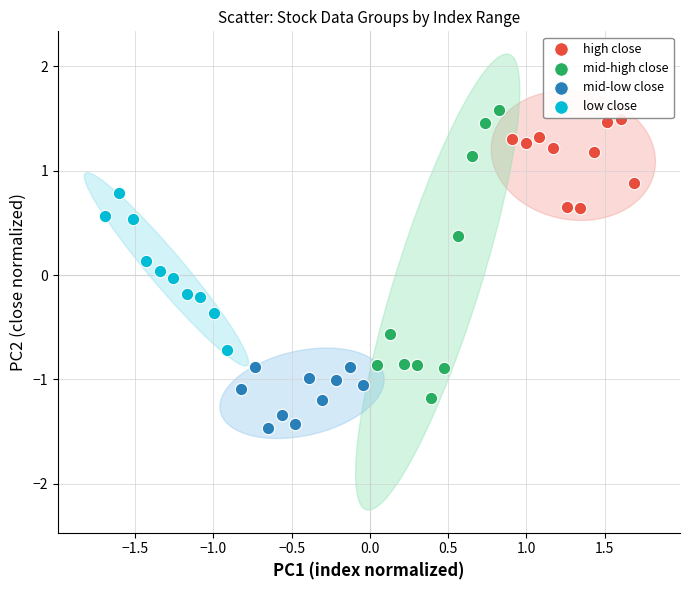

Which series contains the lowest Y value?

mid-low close